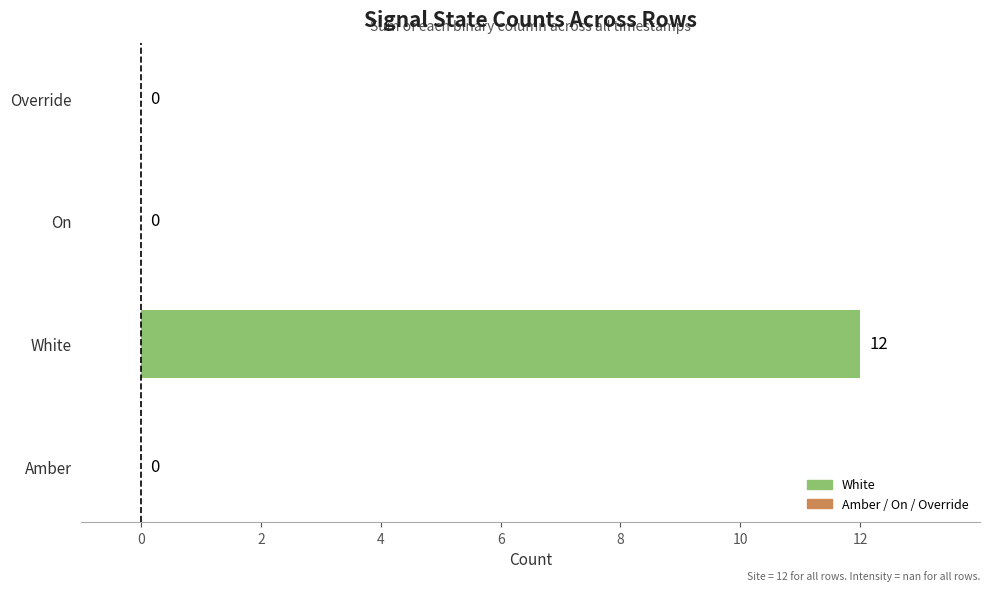

Reading bottom to top, transcribe all the data shown in this chart.

Amber=0	White=12	On=0	Override=0